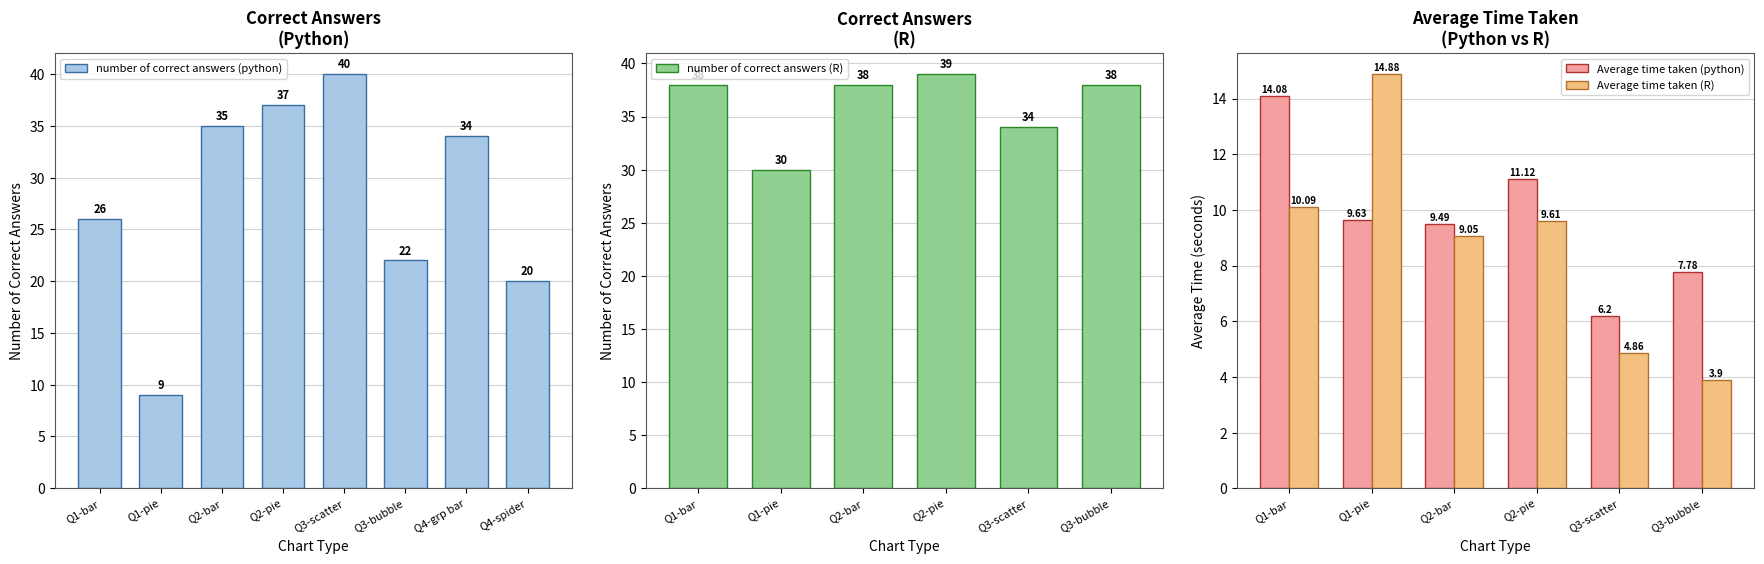

What is the average value of the number of correct answers (python) series?

28